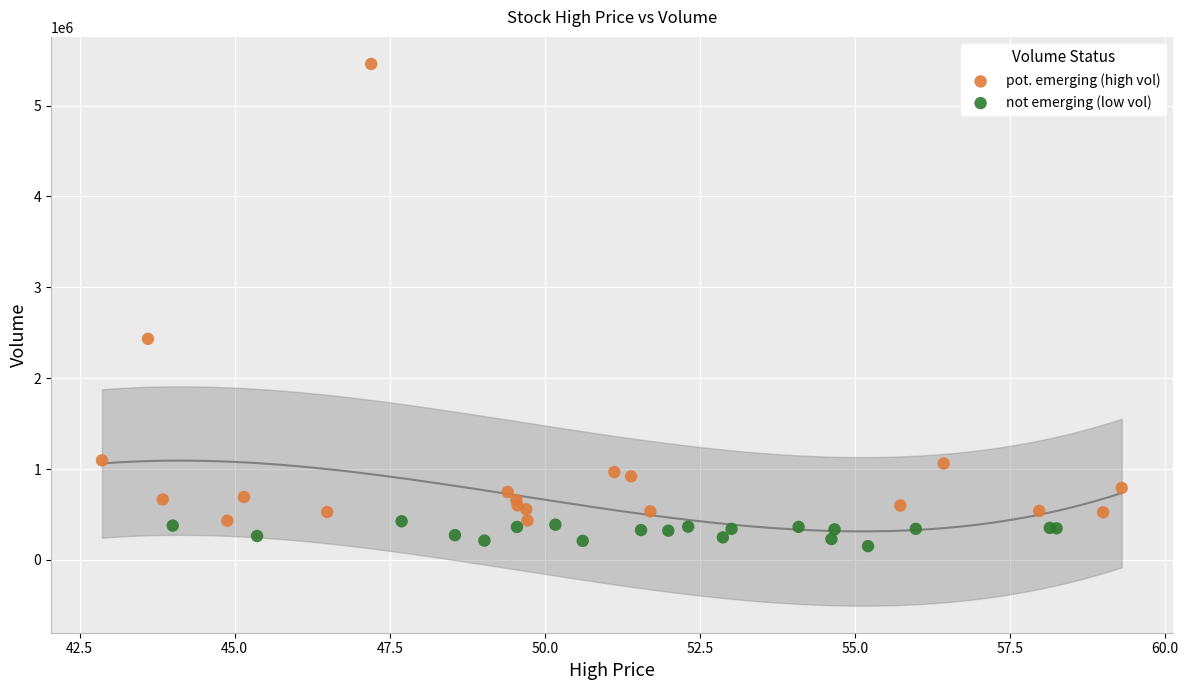

Which series contains the highest Y value?

pot. emerging (high vol)